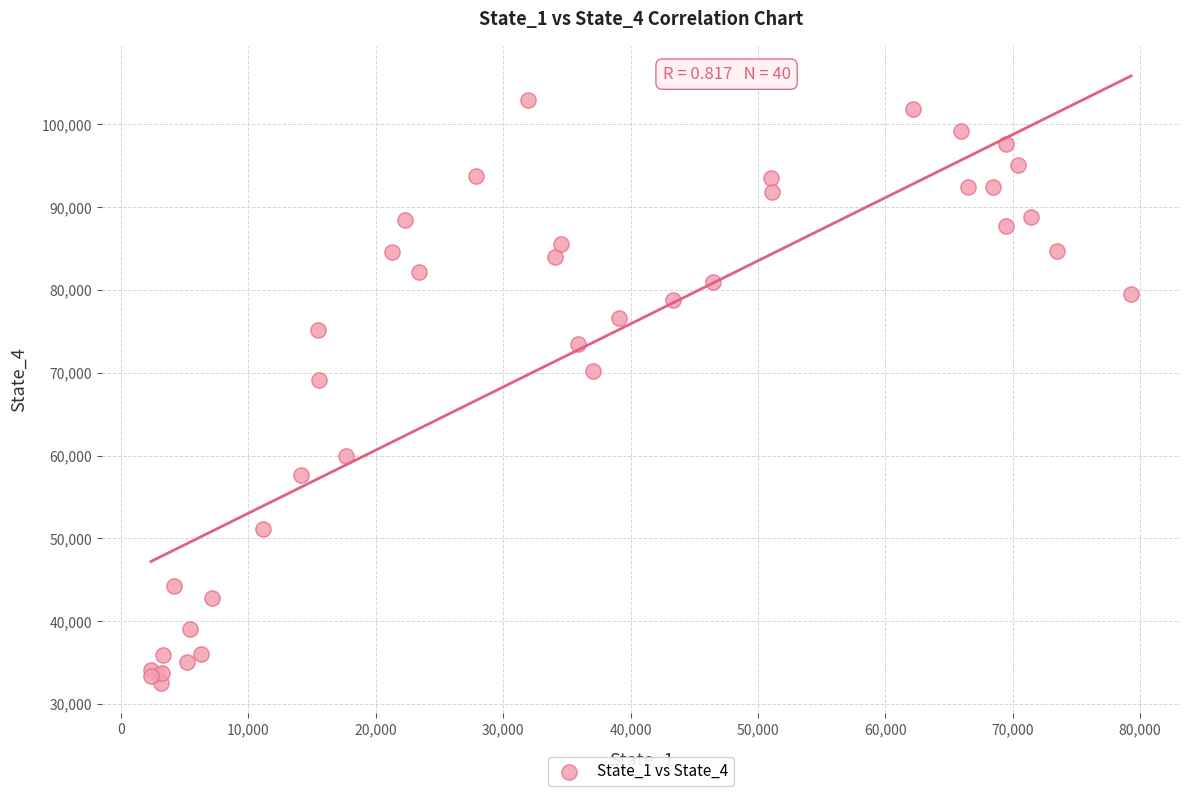

What Y value in the scatter plot is closest to 67716?

69169.9